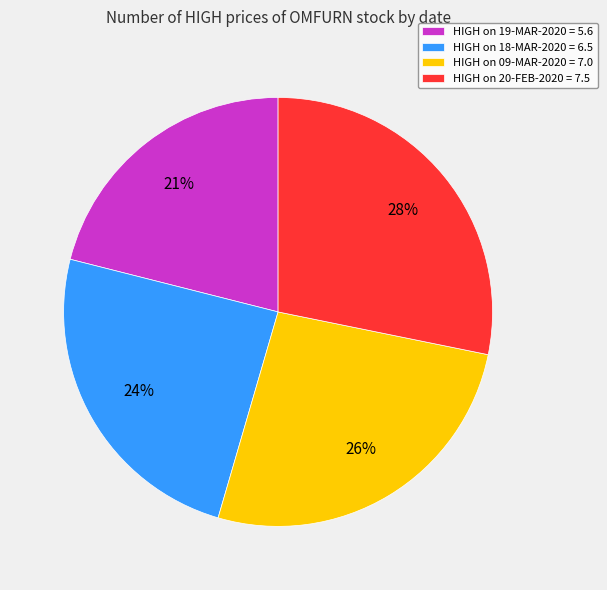

To the nearest percent, what portion does HIGH on 09-MAR-2020 = 7.0 represent?

26%